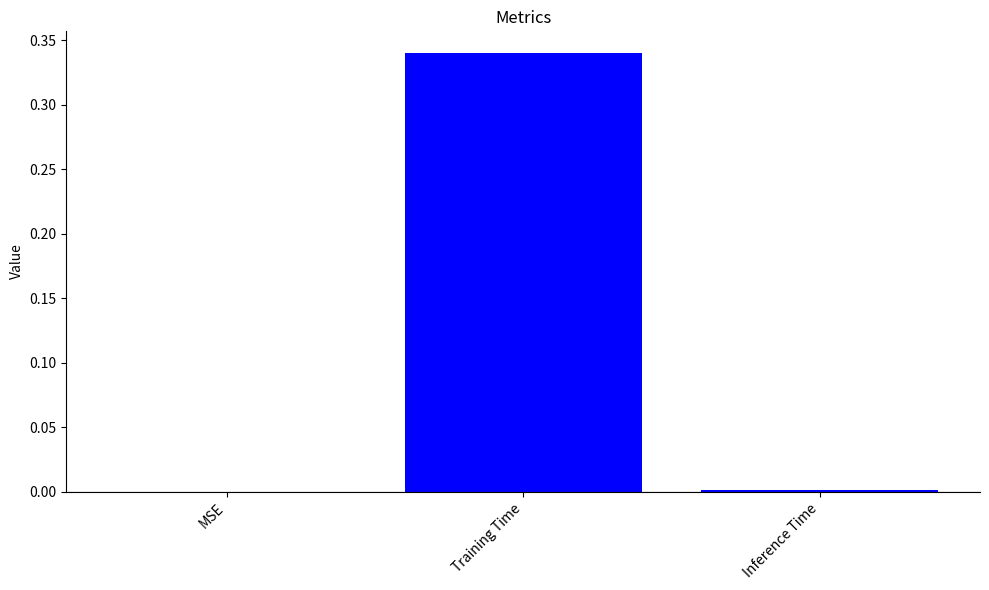

Is it true that the value at MSE is 0.0?

True